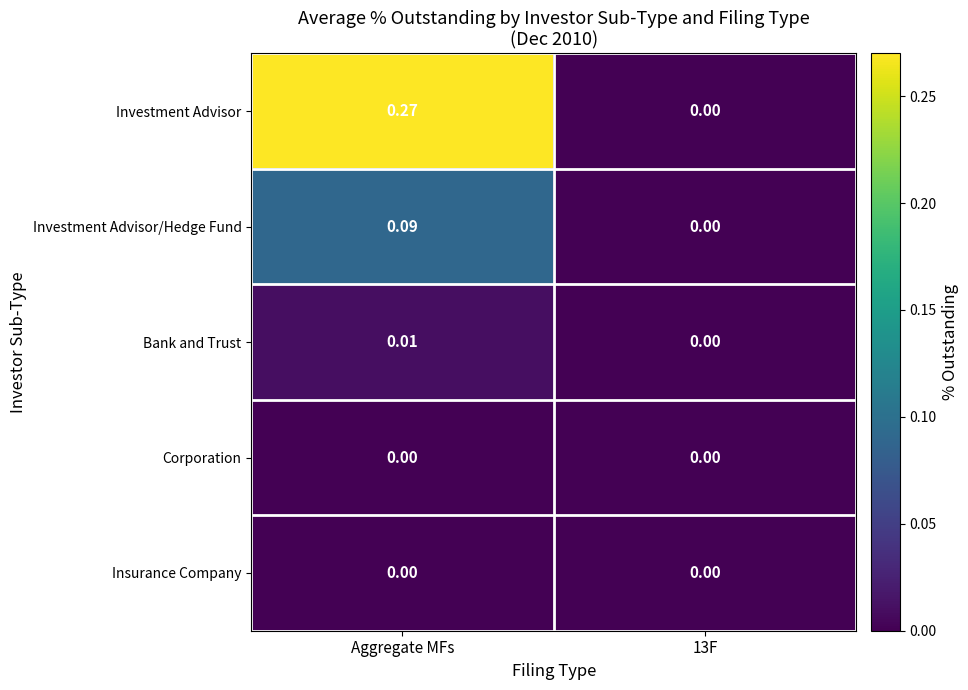

At which category is the sum across all series the highest?

Aggregate MFs